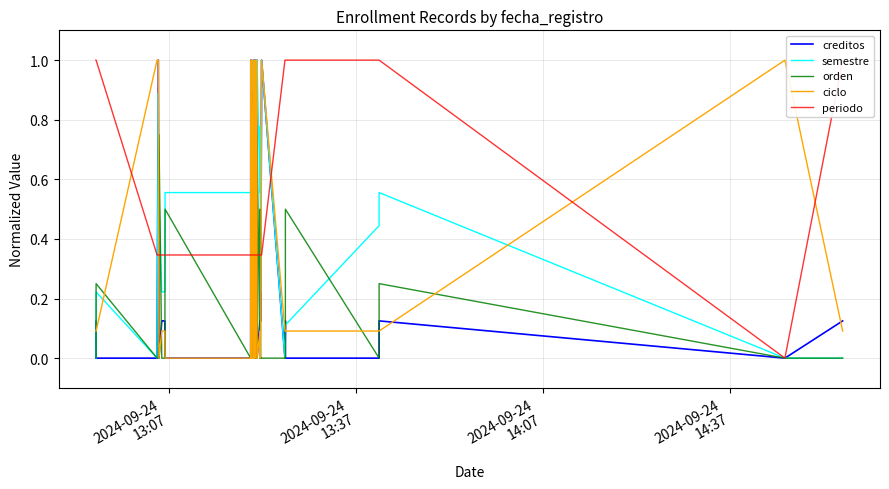

How many lines are shown in the chart?

5